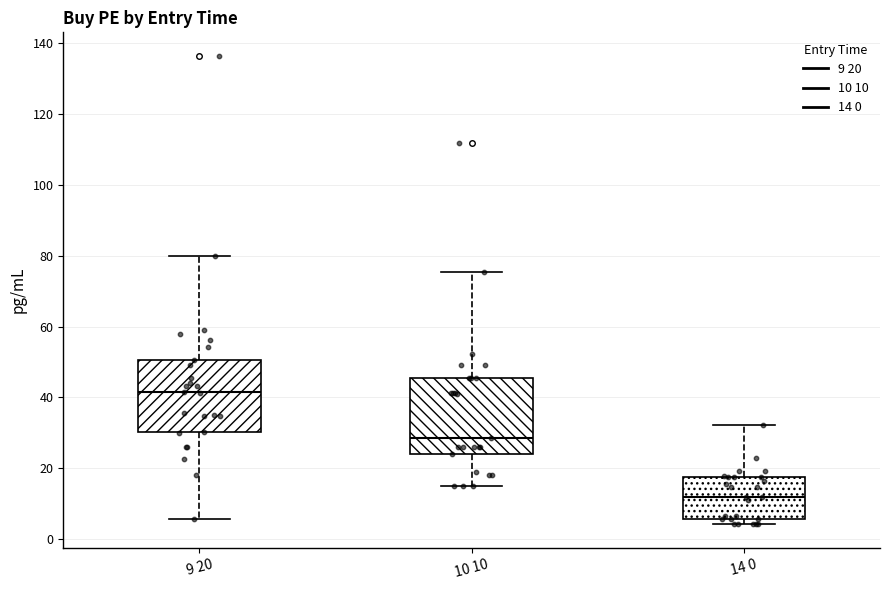

Reading left to right, transcribe this box plot: for each box, give where its median line is, the range the box spans, and where its two whiskers end, as read against the y-axis. The values are not printed on the chart, so give them approximately, as read against the axis.

9 20: median 42, box 30 to 50, whiskers 6 to 80
10 10: median 28, box 24 to 46, whiskers 16 to 76
14 0: median 12, box 6 to 18, whiskers 4 to 32